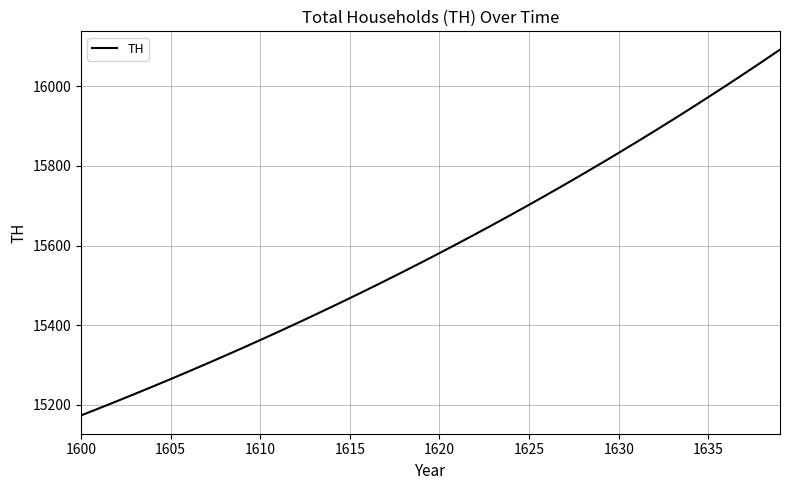

How many lines are shown in the chart?

1